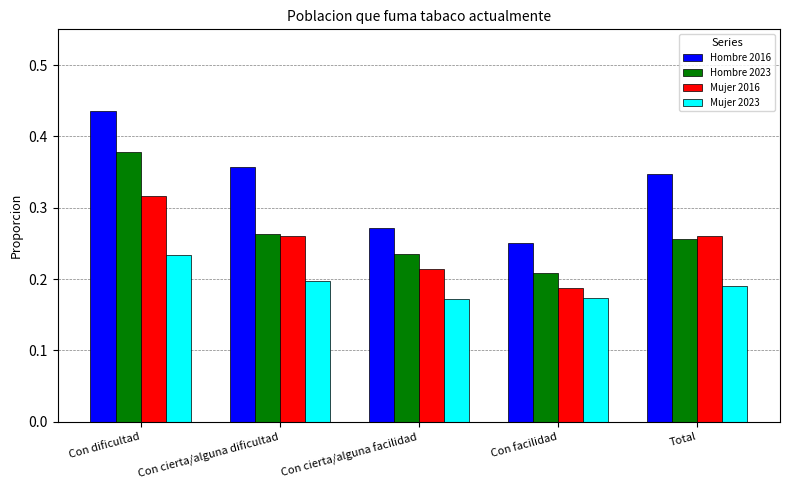

The Hombre 2023 series shows 0.1 at Con facilidad. True or false?

False